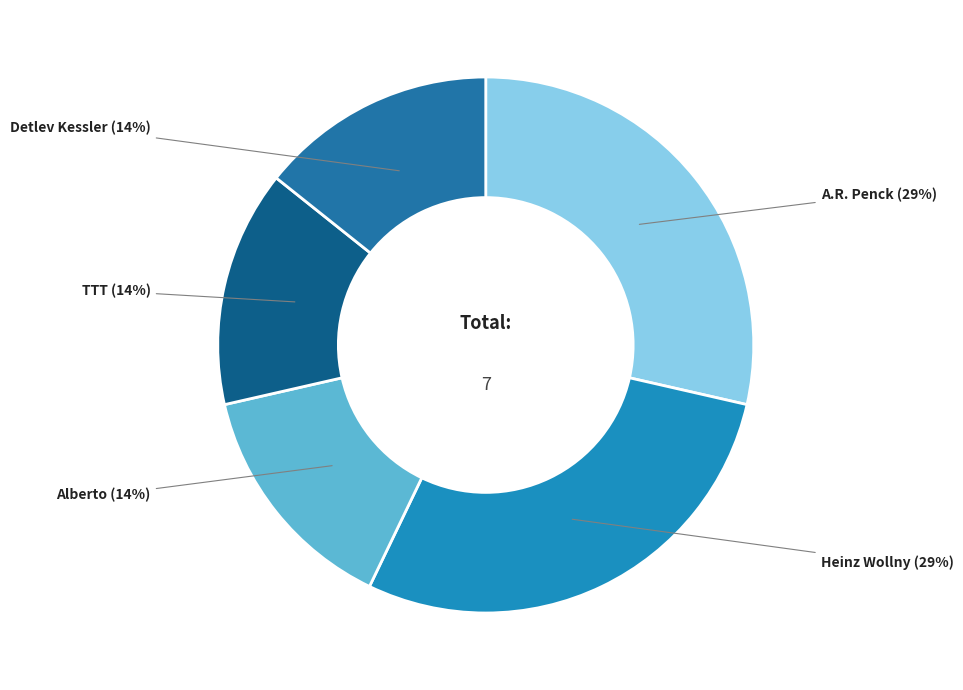

Which slice is the largest?

A.R. Penck (4mm)